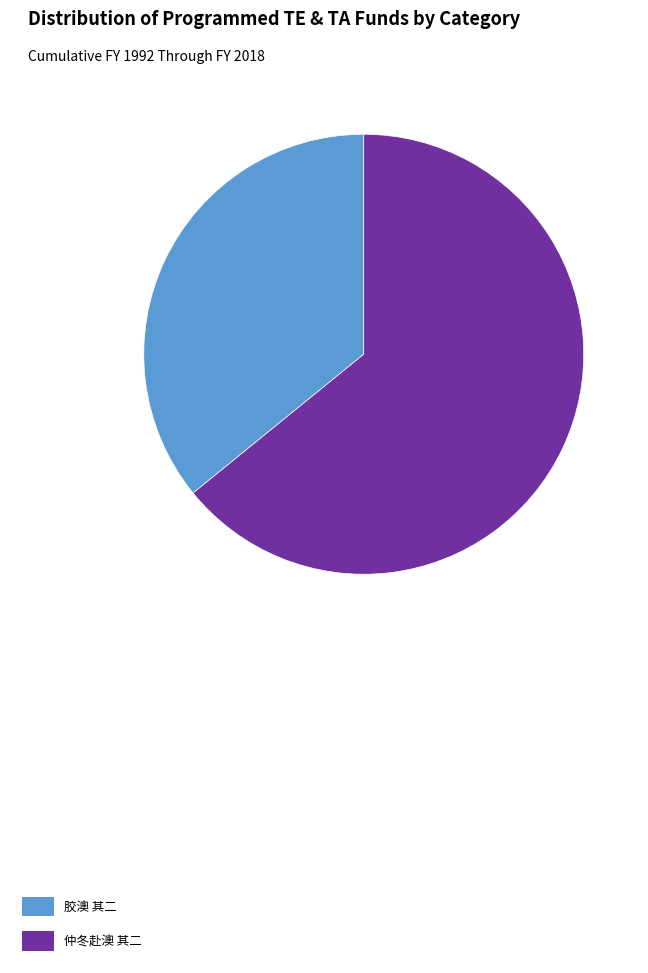

Count the number of slices in the pie.

2